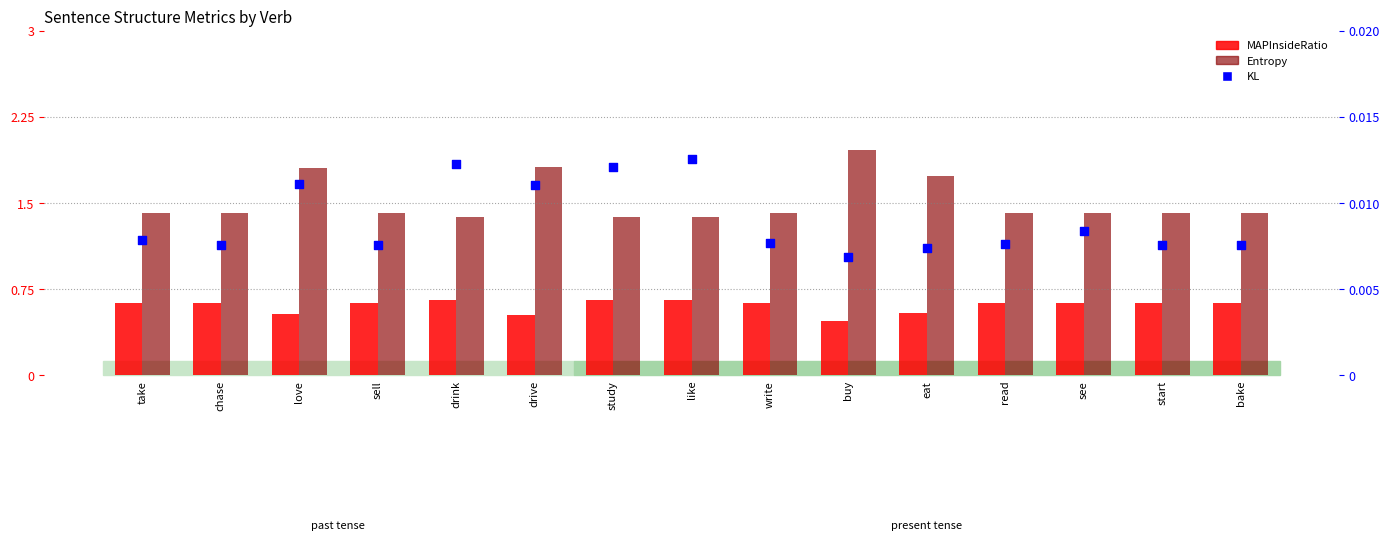

At how many categories does at least one series exceed 1?

15